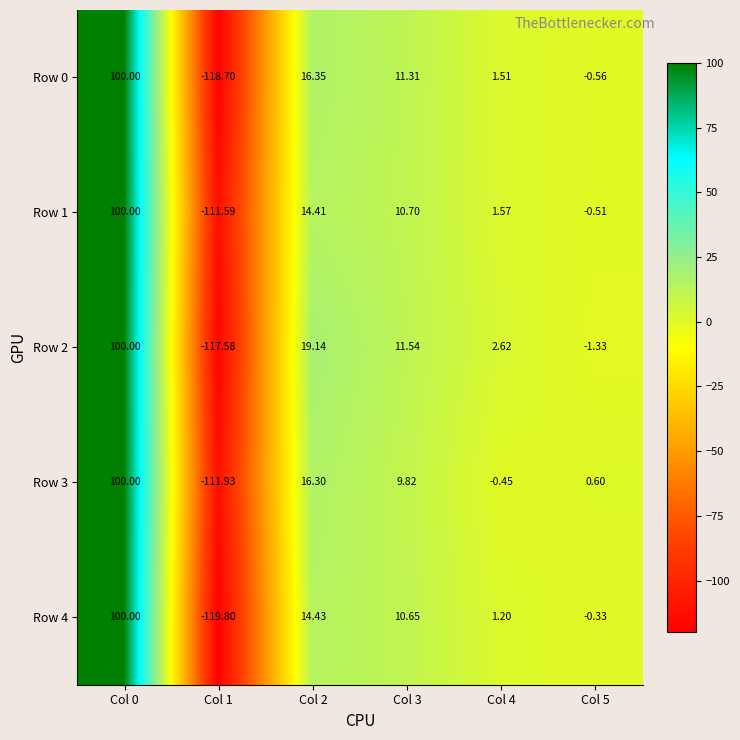

At which category does the chart reach its minimum across all series?

Col 1